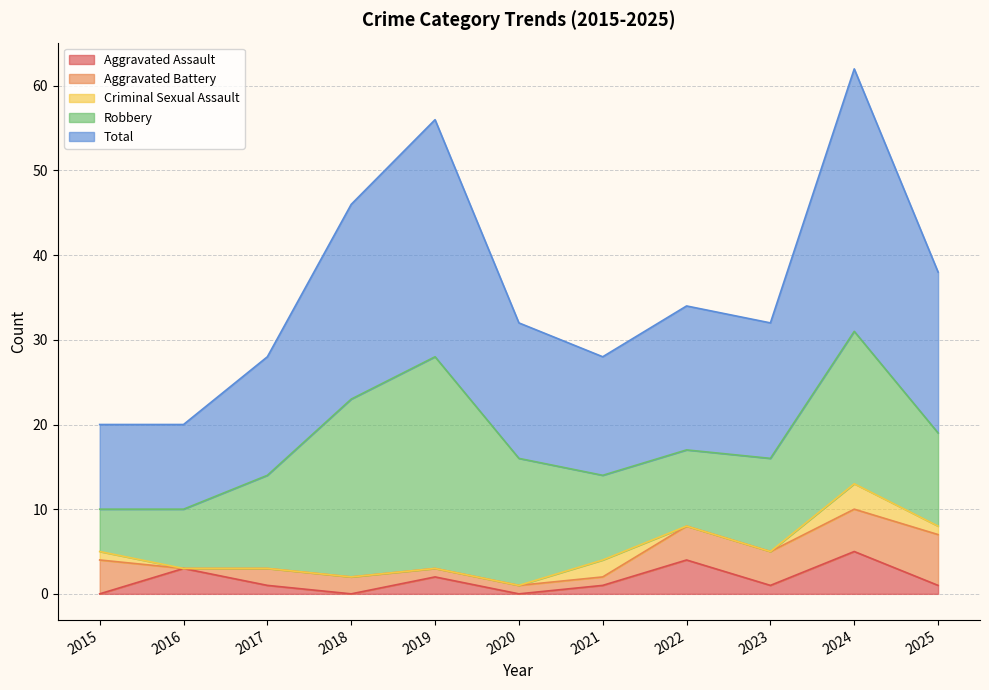

Reading right to left, extract all data points from this chart.

Aggravated Assault: 1	5	1	4	1	0	2	0	1	3	0
Aggravated Battery: 6	5	4	4	1	1	1	2	2	0	4
Criminal Sexual Assault: 1	3	0	0	2	0	0	0	0	0	1
Robbery: 11	18	11	9	10	15	25	21	11	7	5
Total: 19	31	16	17	14	16	28	23	14	10	10